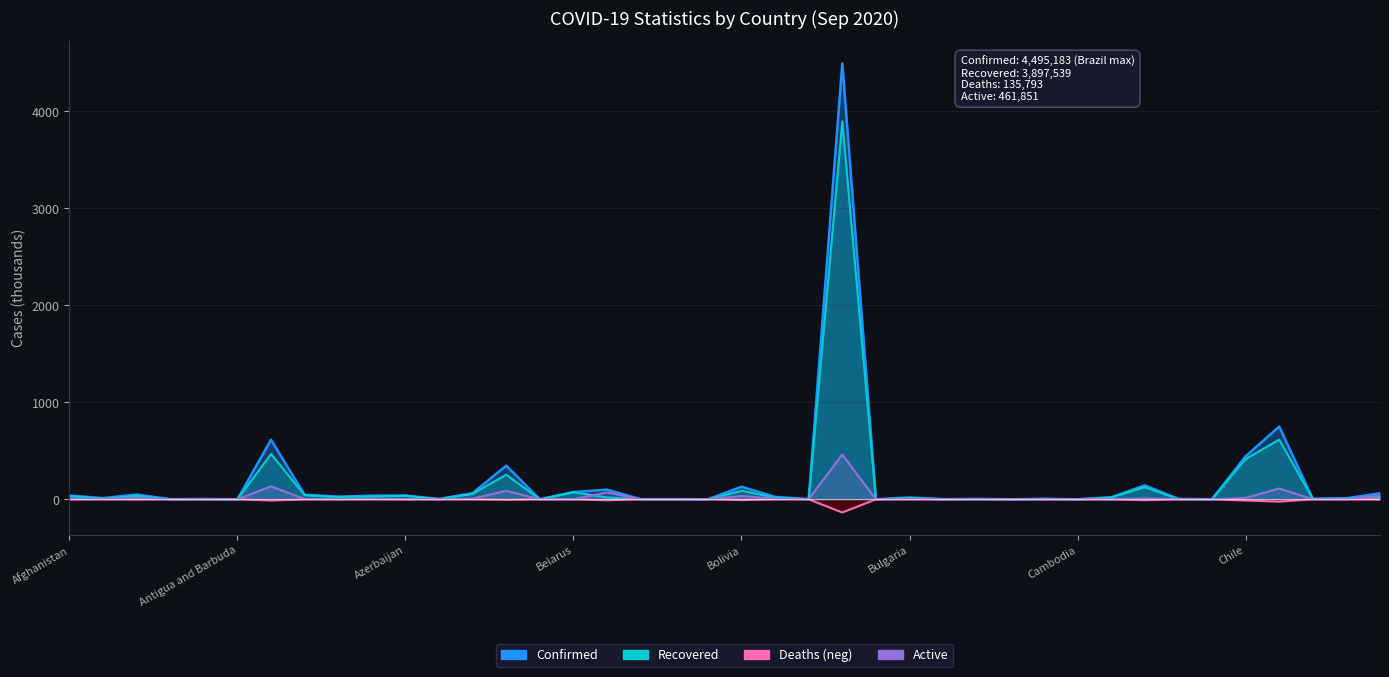

True or false: Active and Confirmed cross at least once.

False